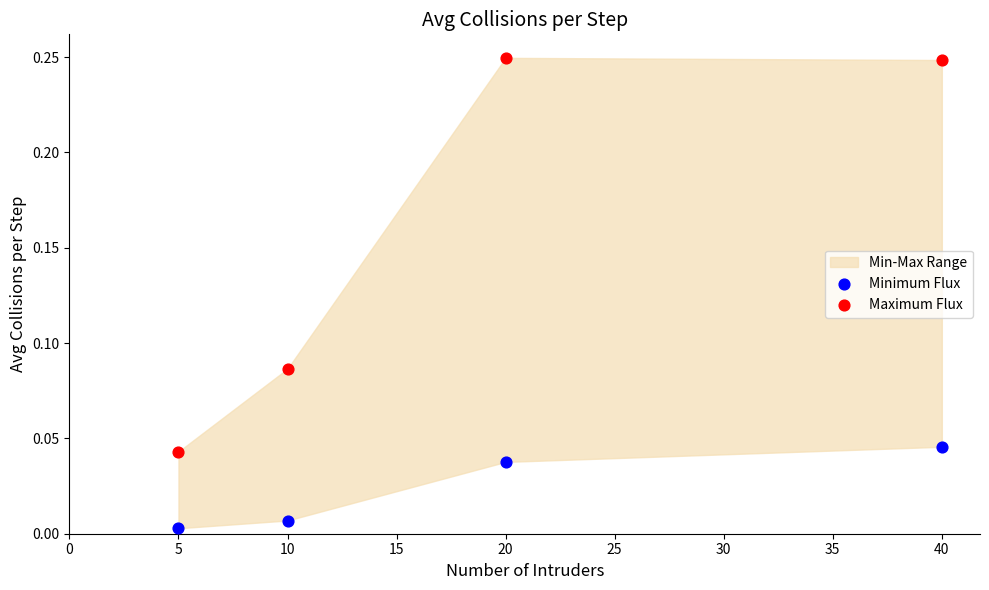

Which series reaches the minimum Y coordinate?

Minimum Flux